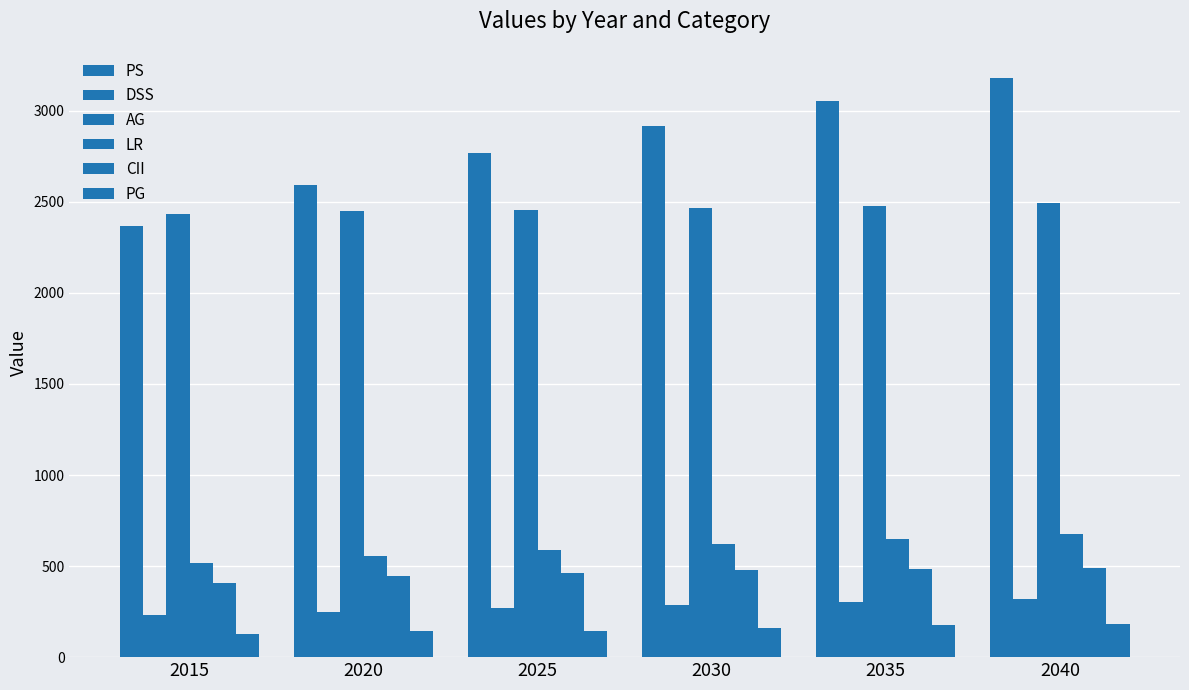

At how many categories does at least one series exceed 1084?

6